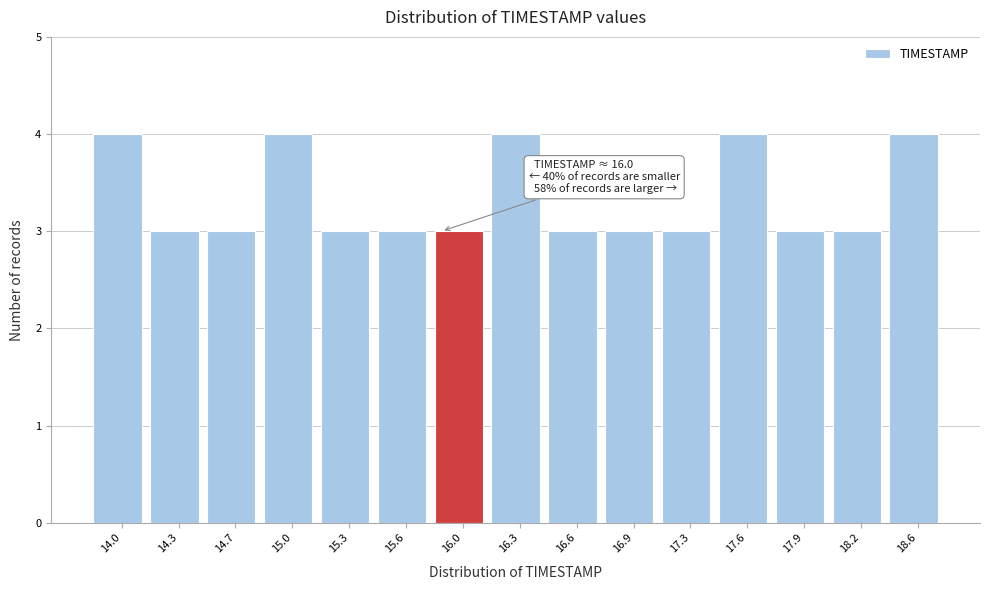

Reading right to left, list all the values displayed in this chart.

4	3	3	4	3	3	3	4	3	3	3	4	3	3	4